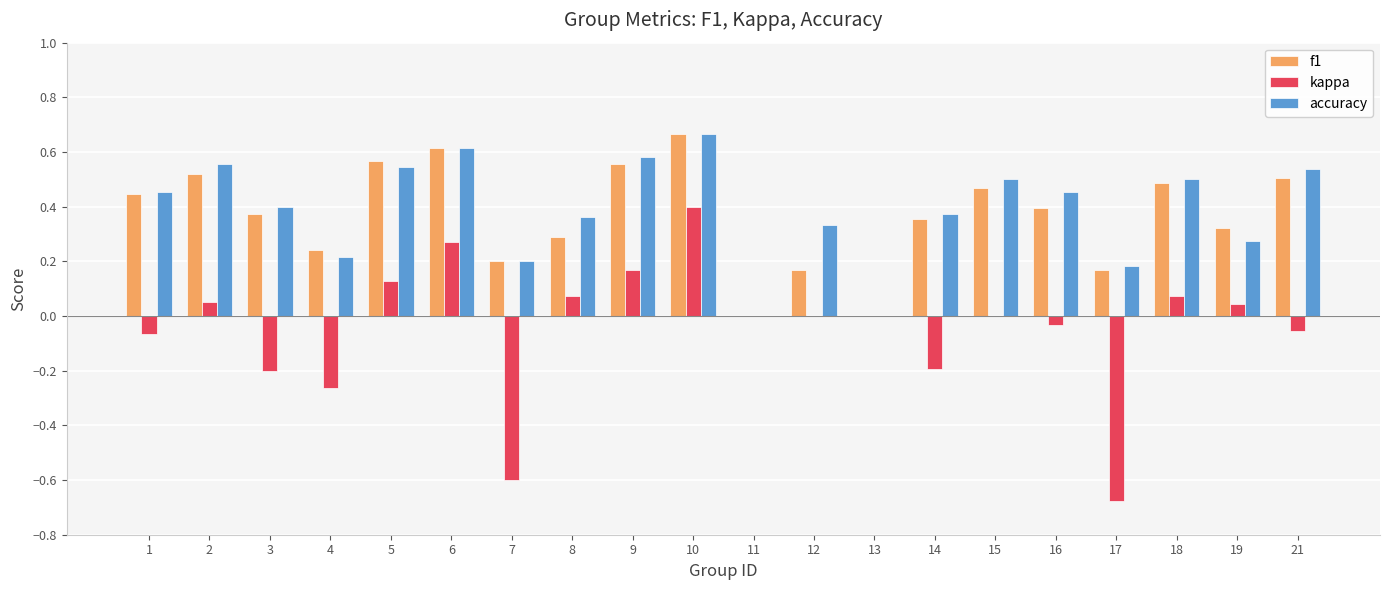

The value of f1 at 14 is 0.4. True or false?

True